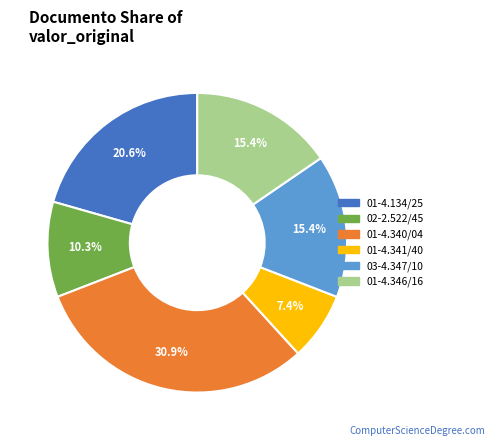

How many slices are in this pie chart?

6